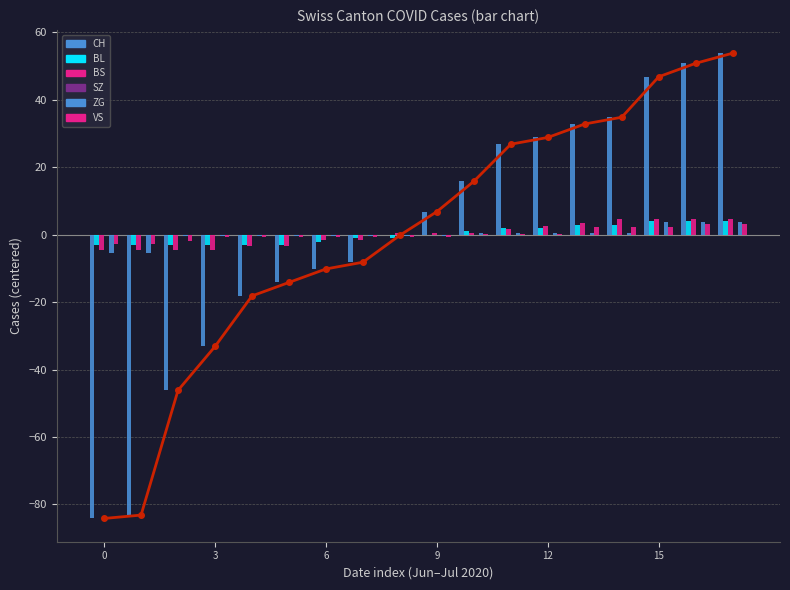

How many data points in CH are above 6?

9